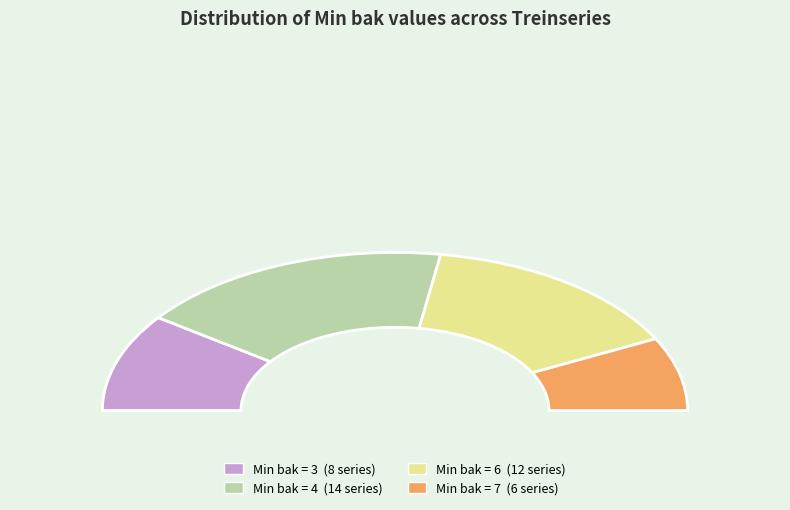

True or false: 3 accounts for 15% of the total.

False